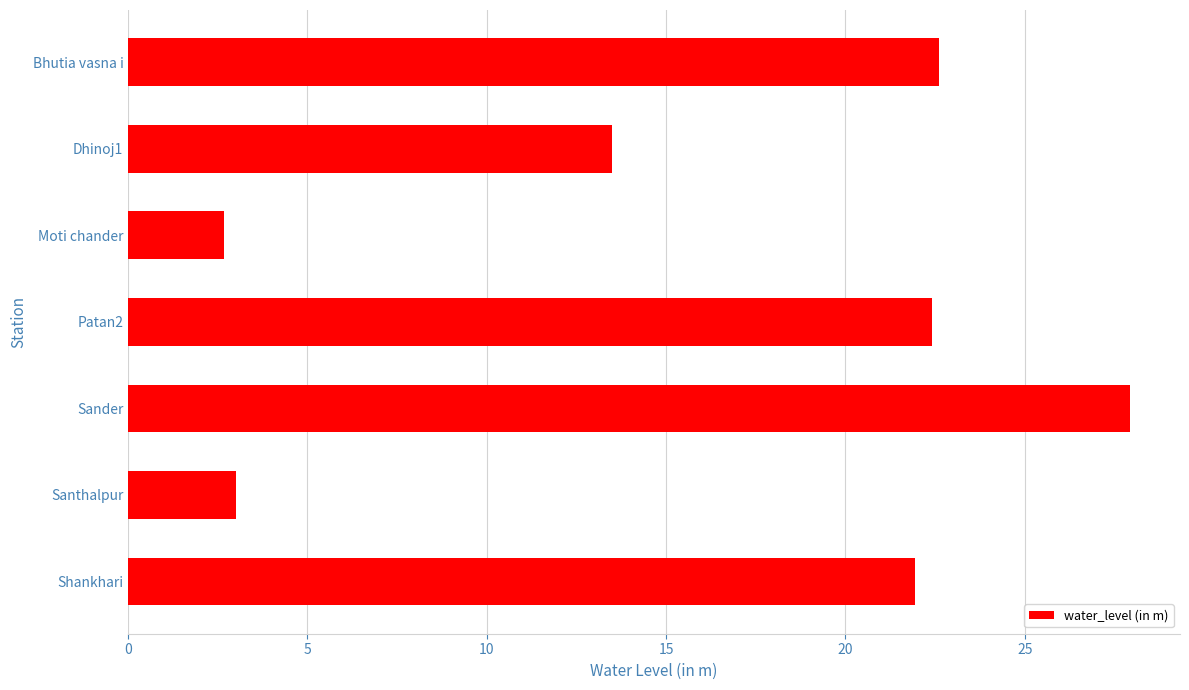

What is the difference between the maximum and minimum values?

25.3